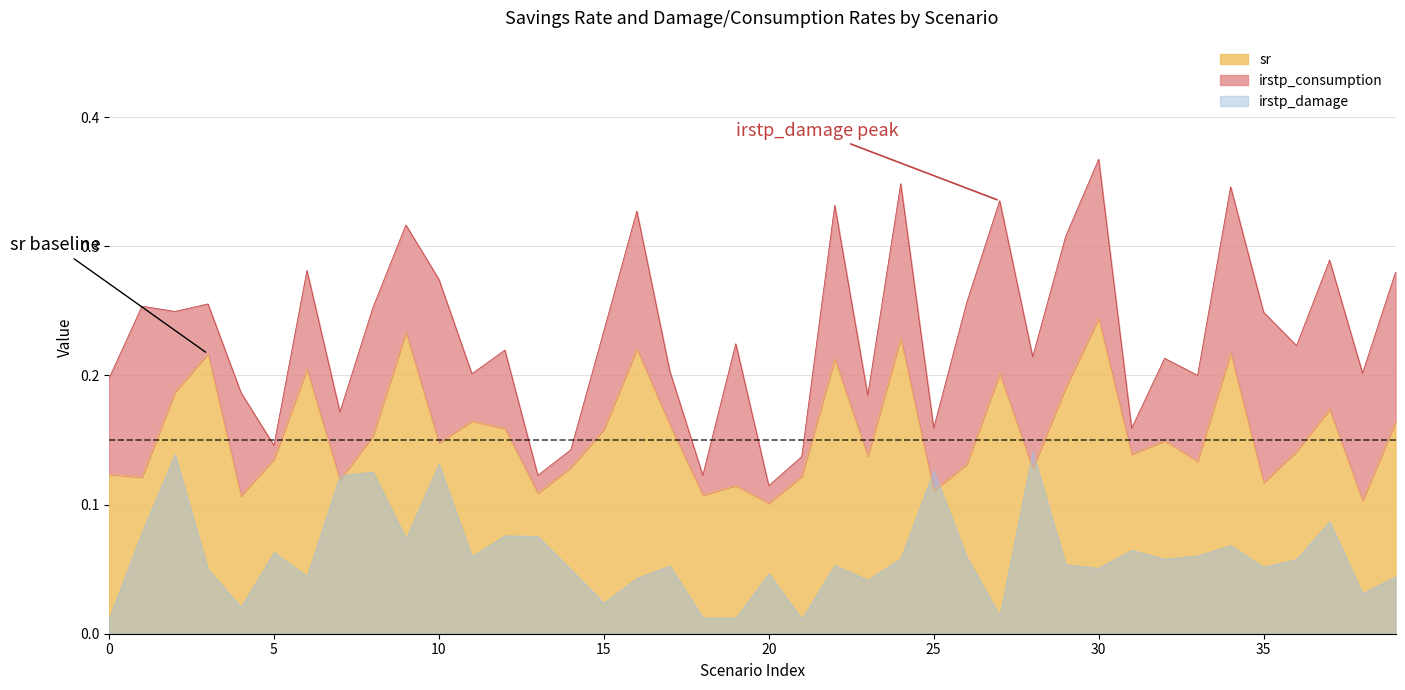

Which category has the highest value in the sr series?

30